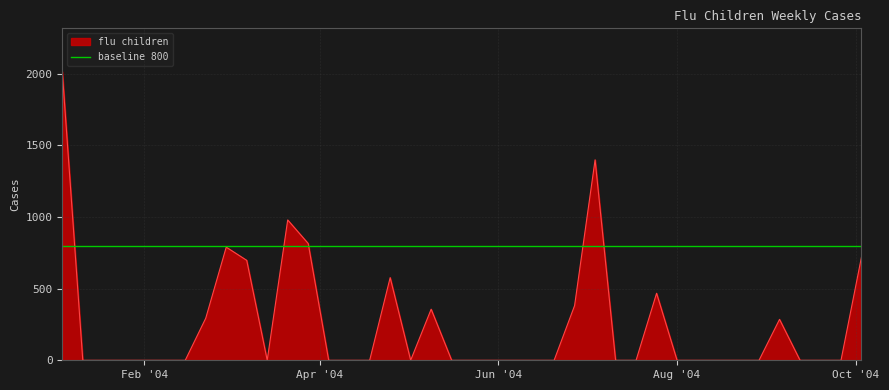

The chart shows a value of 0.0 at 2004-04-11. True or false?

True